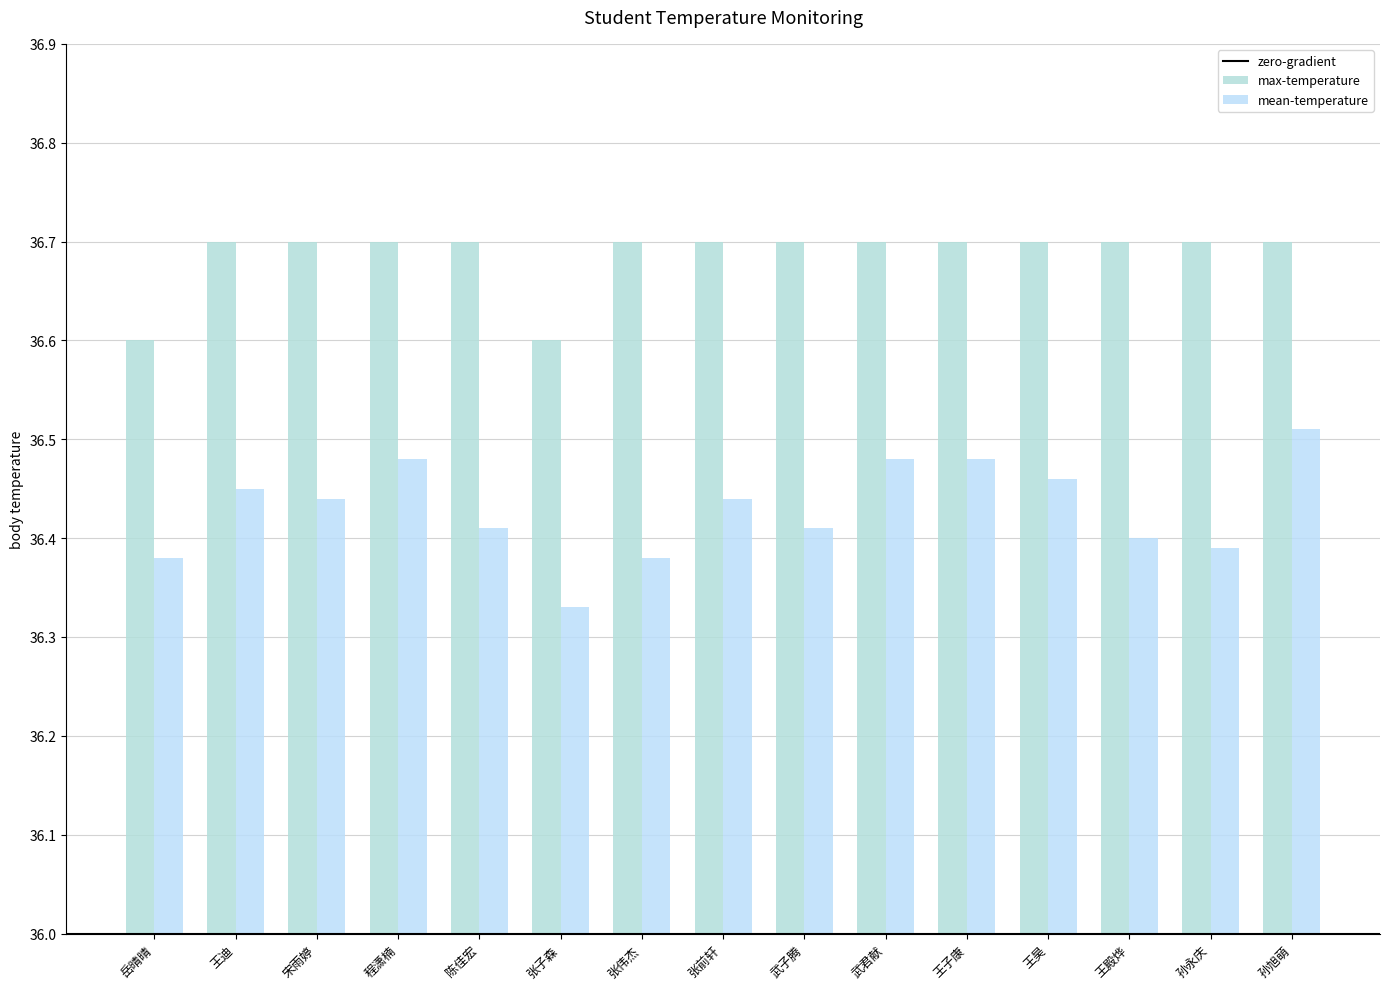

What position from the left is 王昊?

12